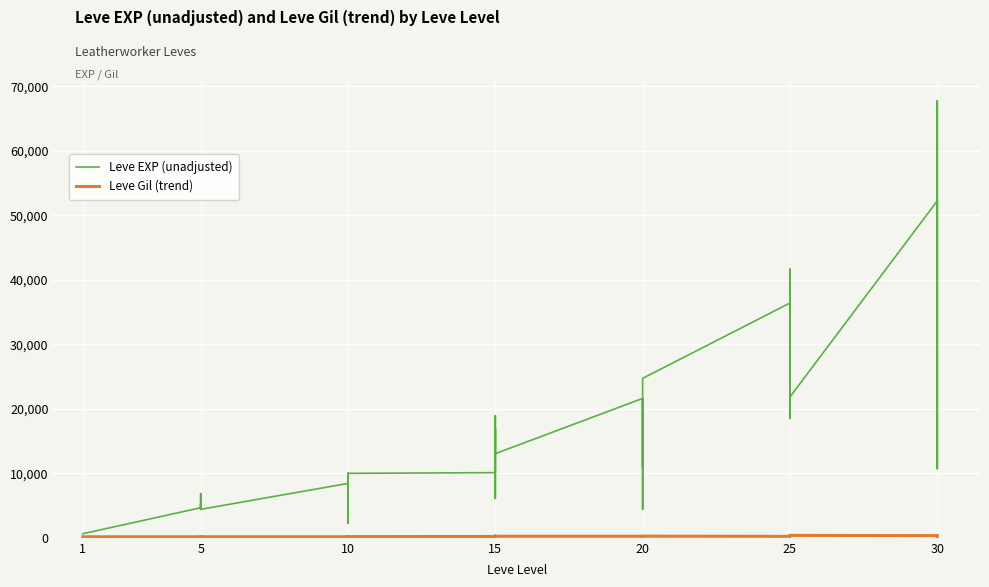

What is the sum of all Leve EXP (unadjusted) values?

629050.0